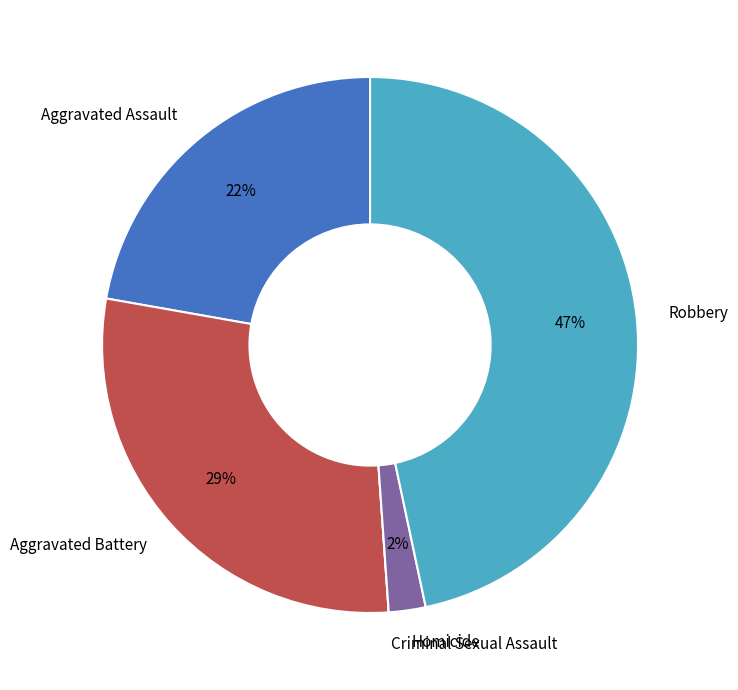

The Robbery slice represents 33% of the pie. True or false?

False